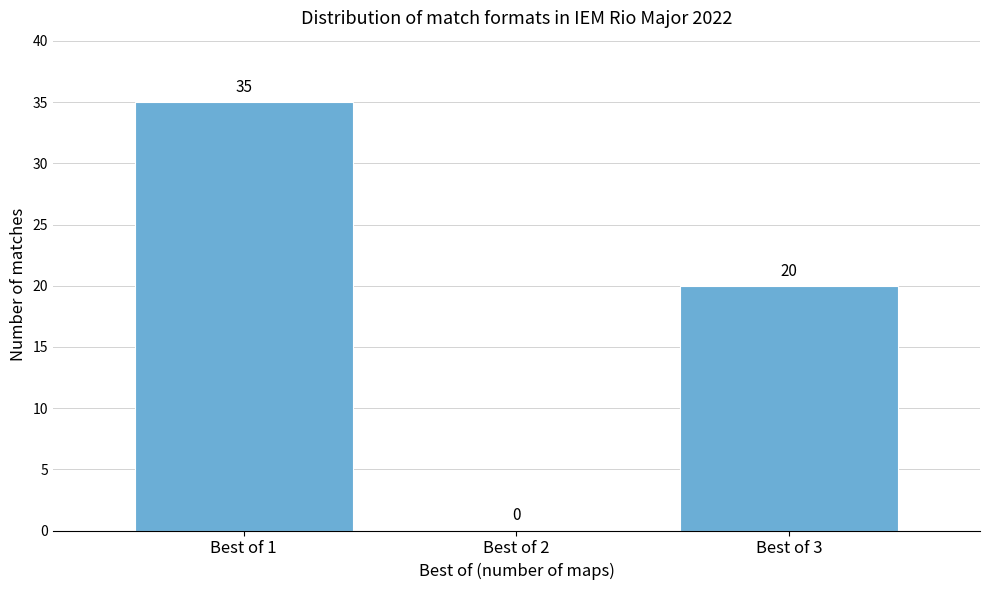

How tall is the bar that spans 0.5 to 1.5 on the x-axis?

35